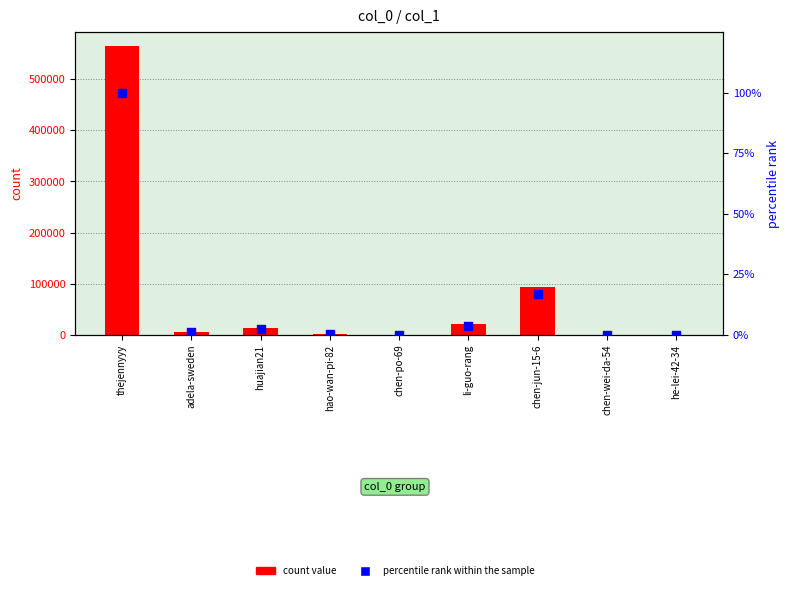

Which series contains the highest Y value?

count value